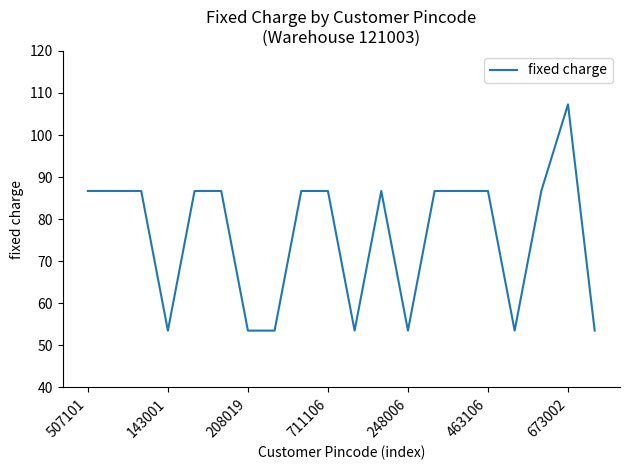

What is the difference between the maximum and second lowest values?

53.8